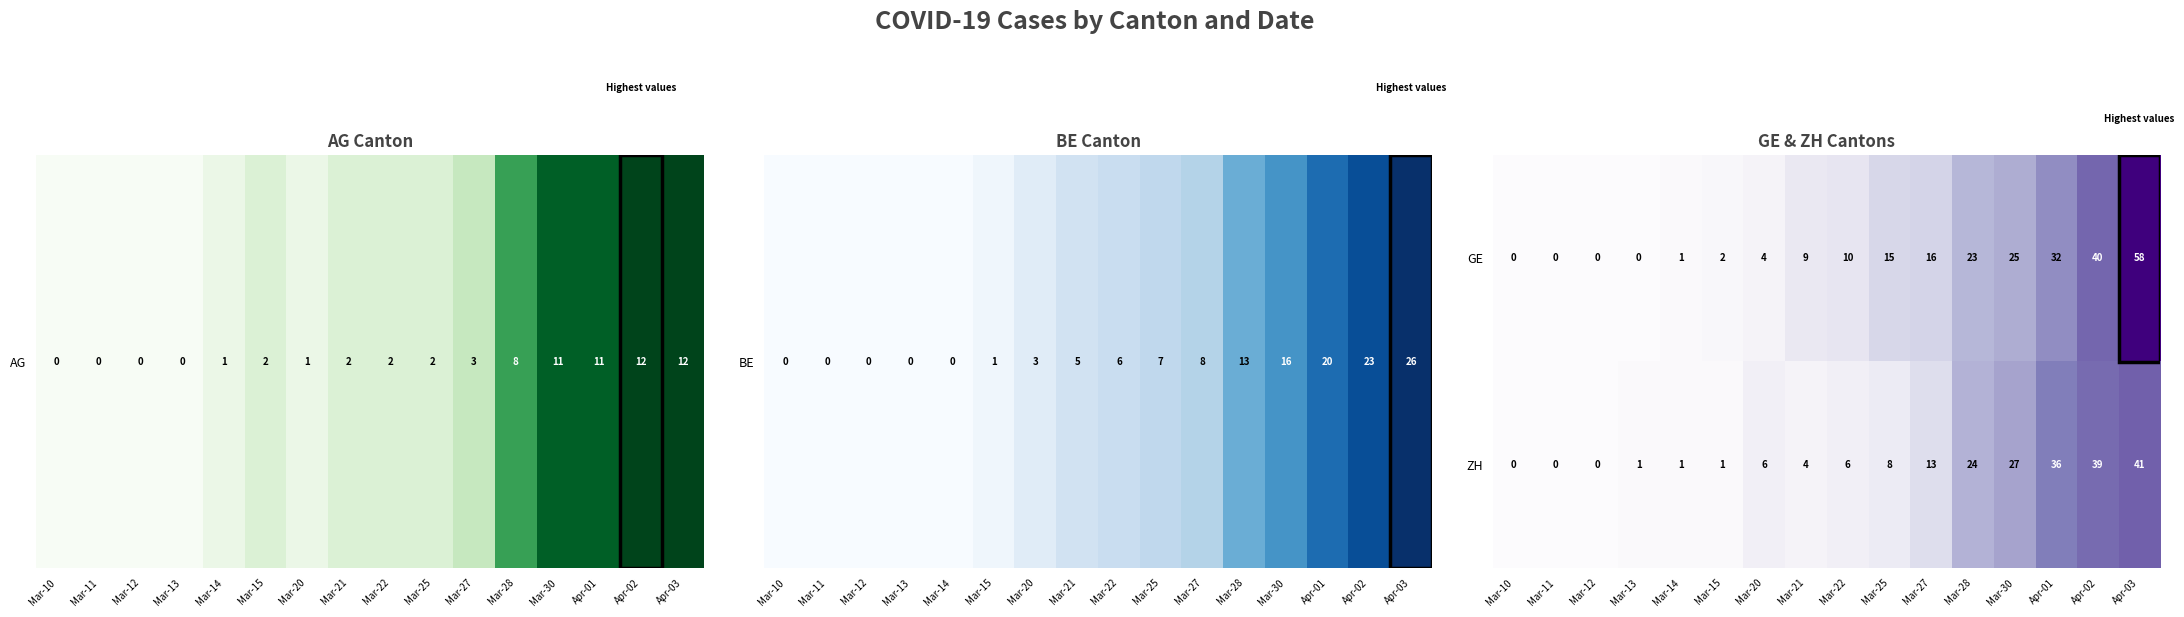

What is the difference between the maximum and minimum values in the GE series?

58